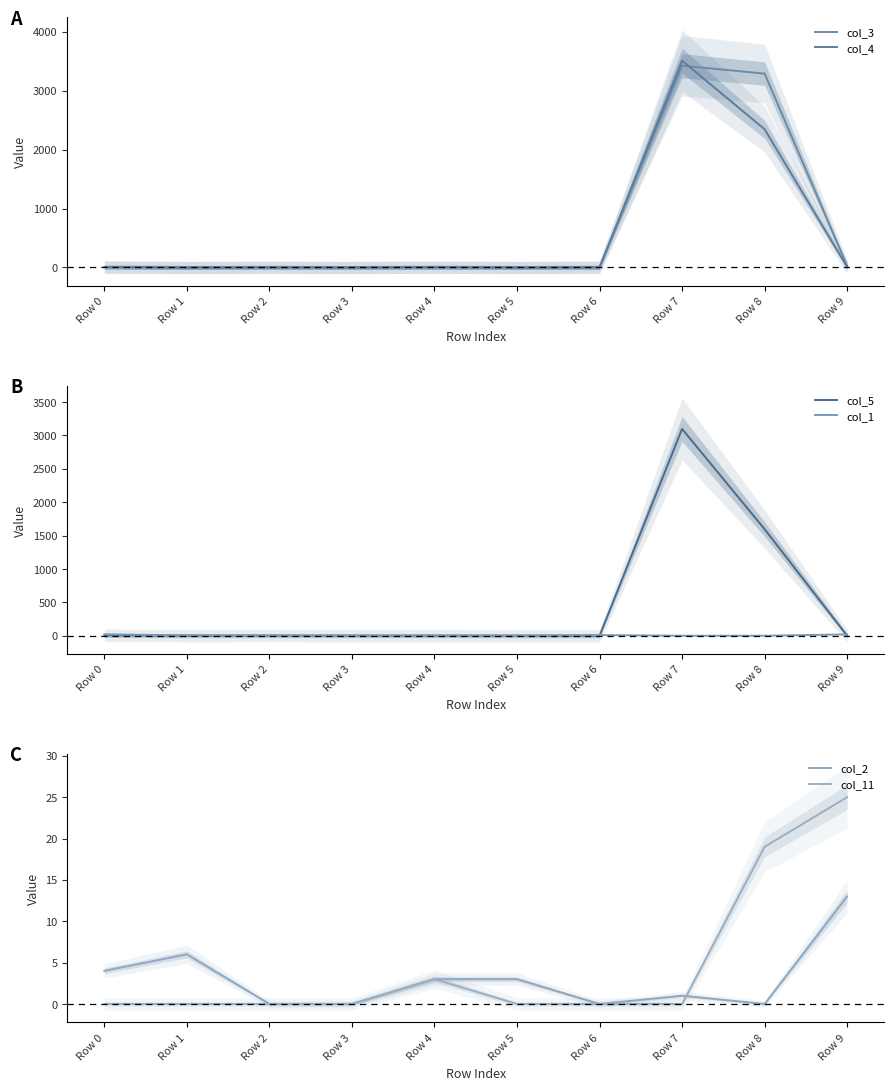

At how many categories does at least one series exceed 1829?

2